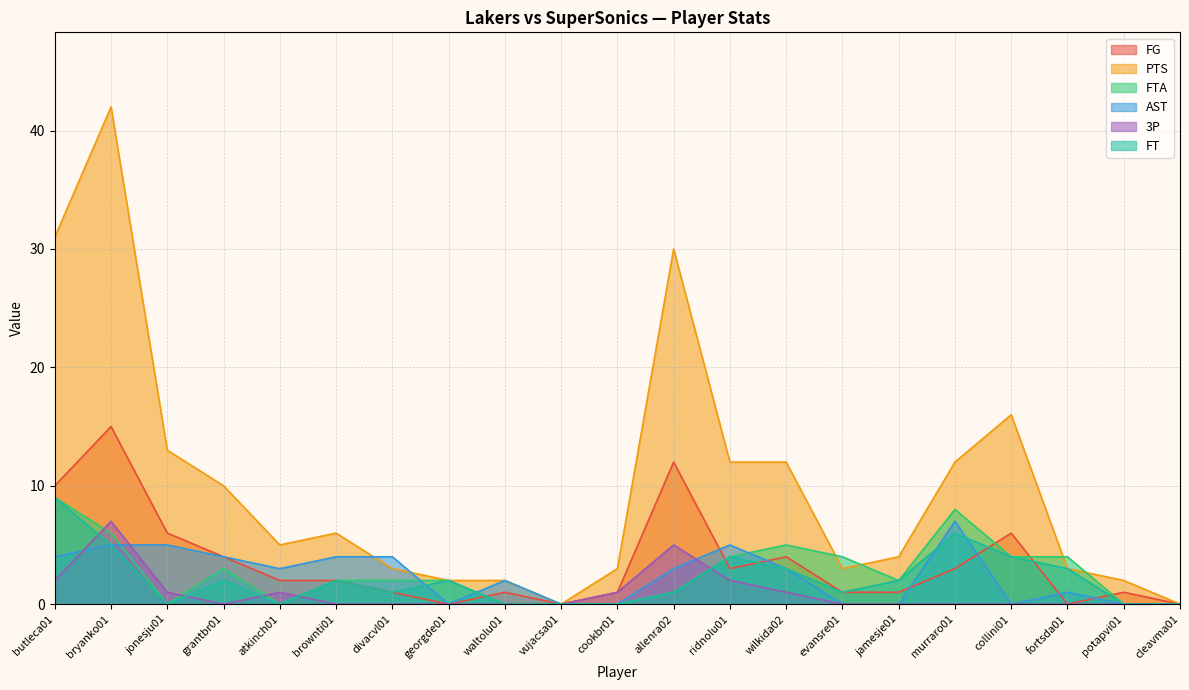

In FT, how many points are higher than both neighbors (excluding endpoints)?

5